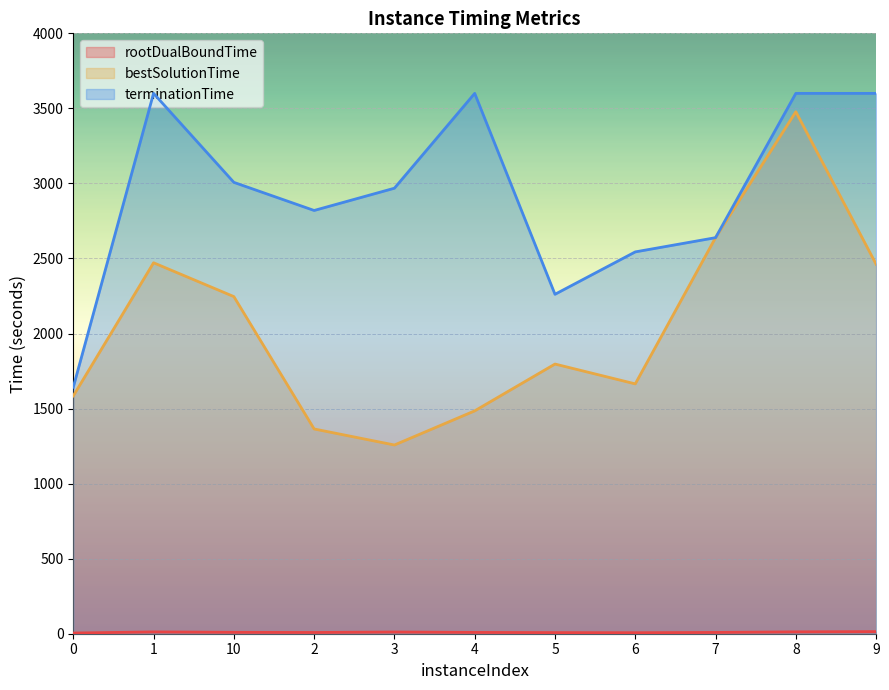

What is the value of the bestSolutionTime point at the 5th from the left?

1257.3